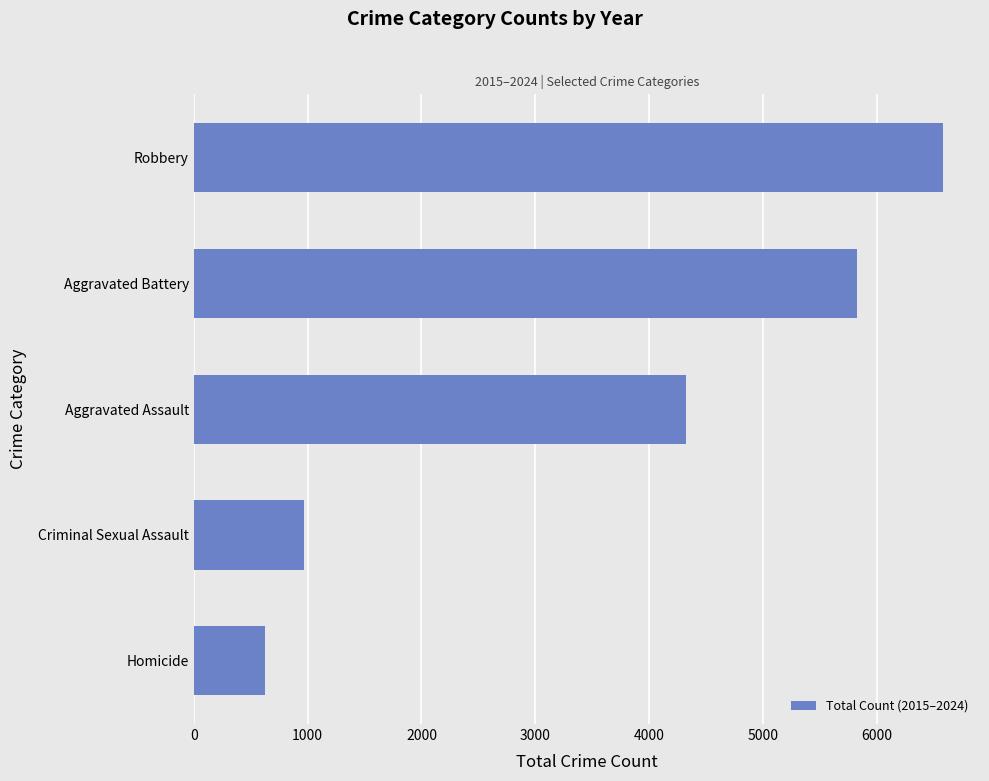

How many data points are less than 4322?

2